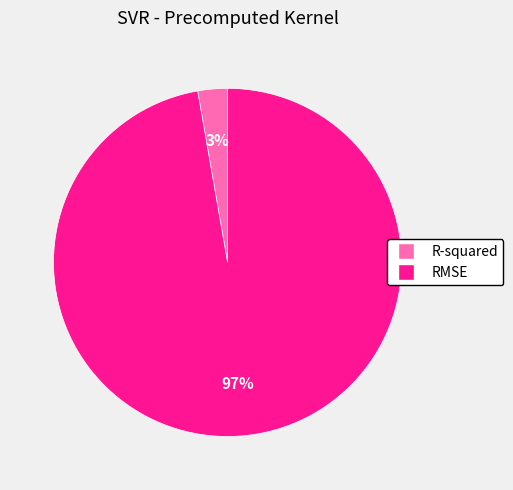

Combined, do R-squared and RMSE account for over 50%?

Yes